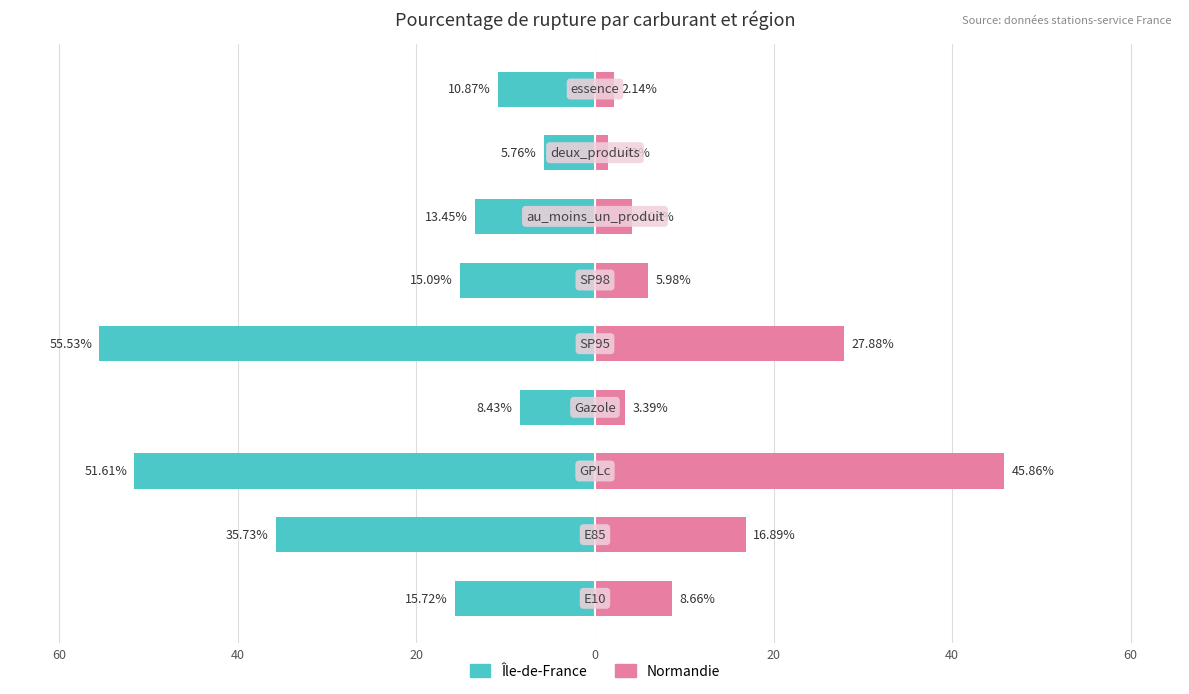

How many bars are there in each group?

2